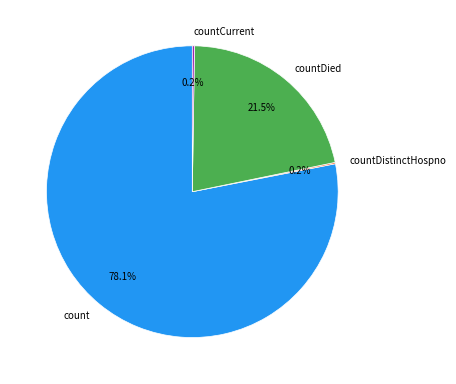

Which slice represents more than half of the pie?

count